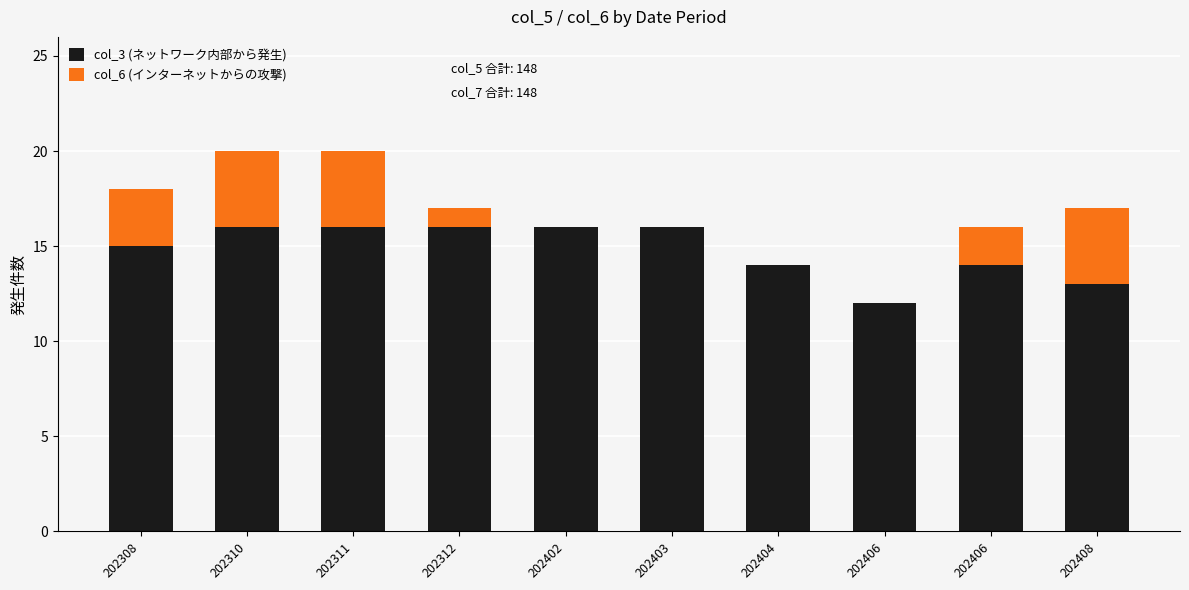

Are the bars grouped side by side (vs. stacked)?

No